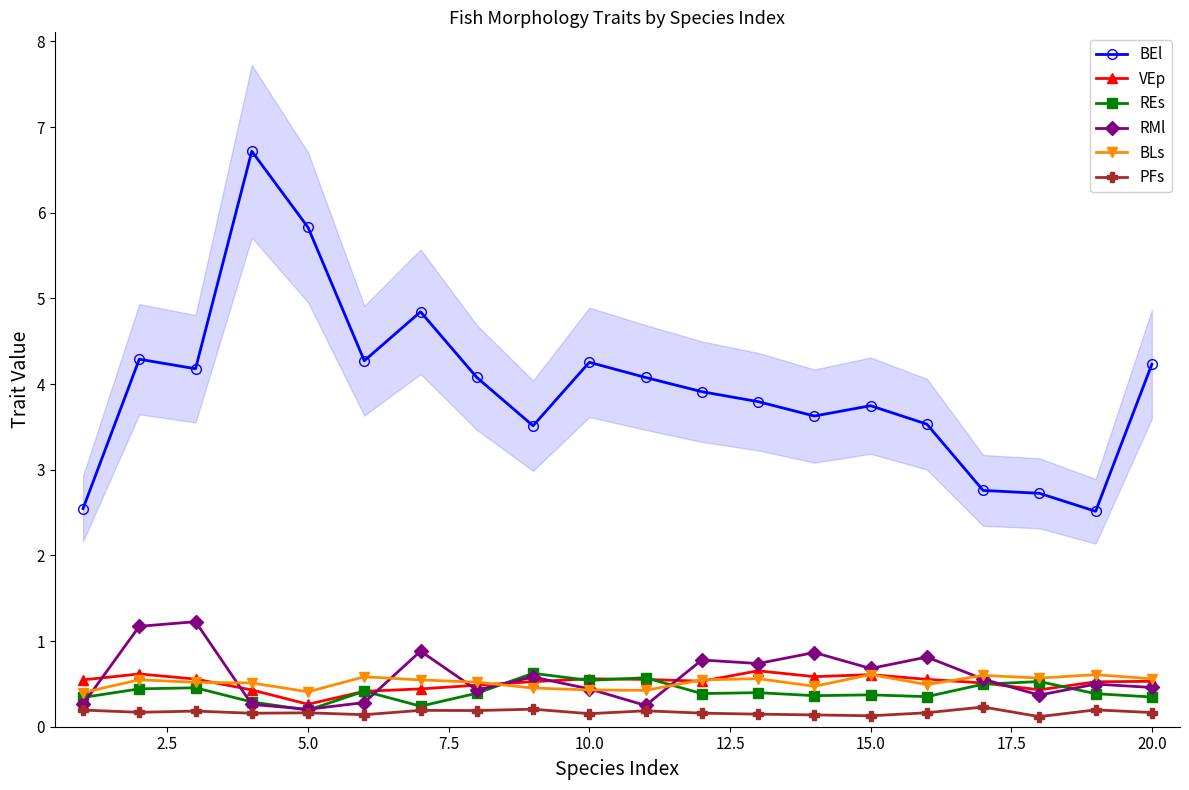

After their last crossing, which series has the higher values: VEp or RMl?

VEp